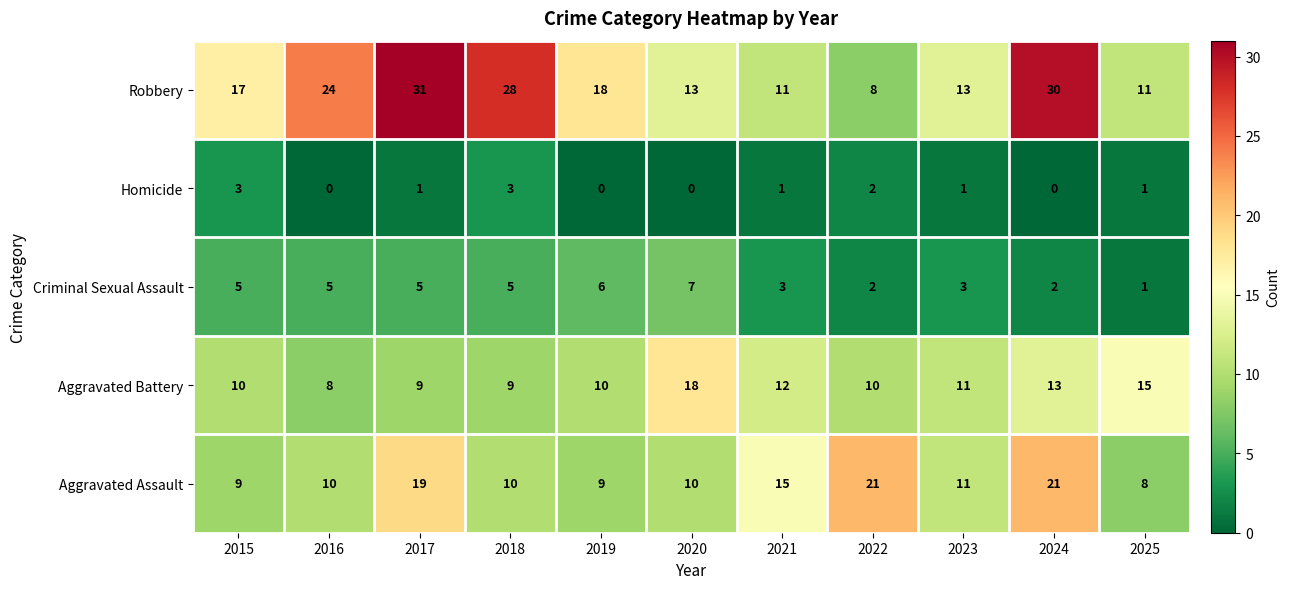

What is the sum of the Robbery values at 2015 and 2024?

47